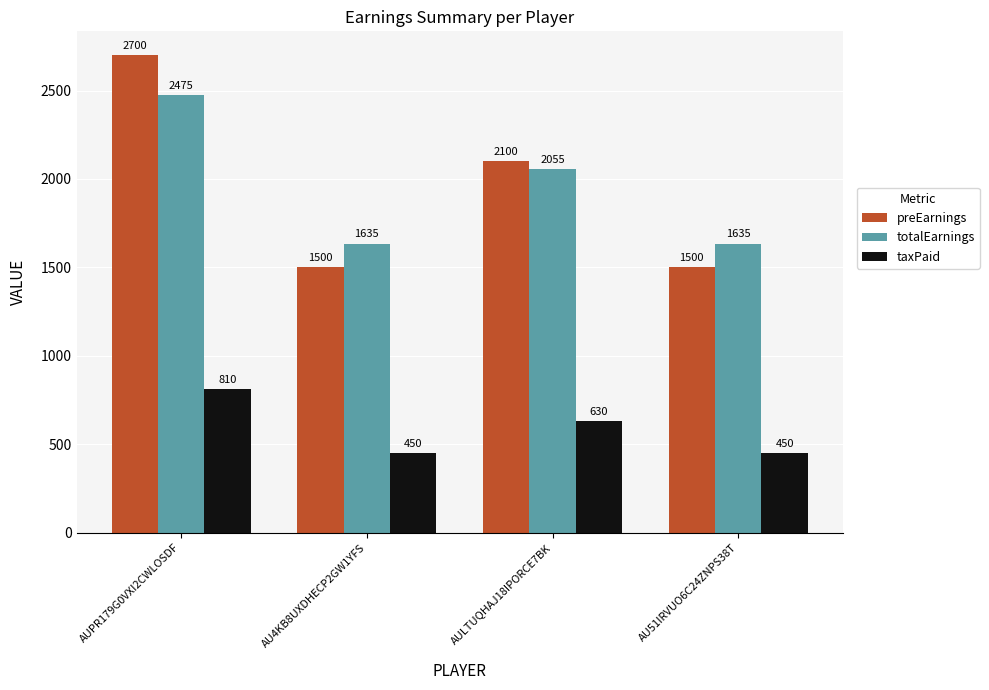

What is the maximum value for preEarnings?

2700